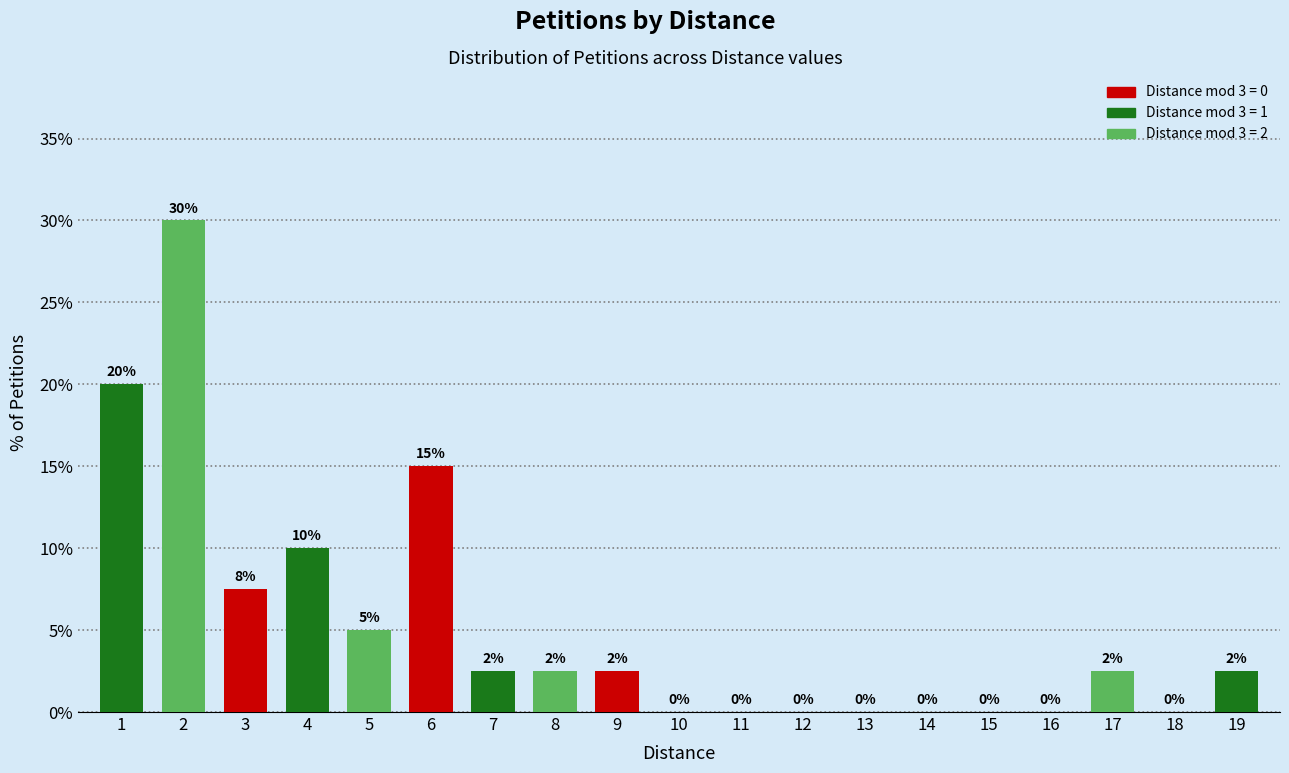

The value at 2 is 30.0. True or false?

True